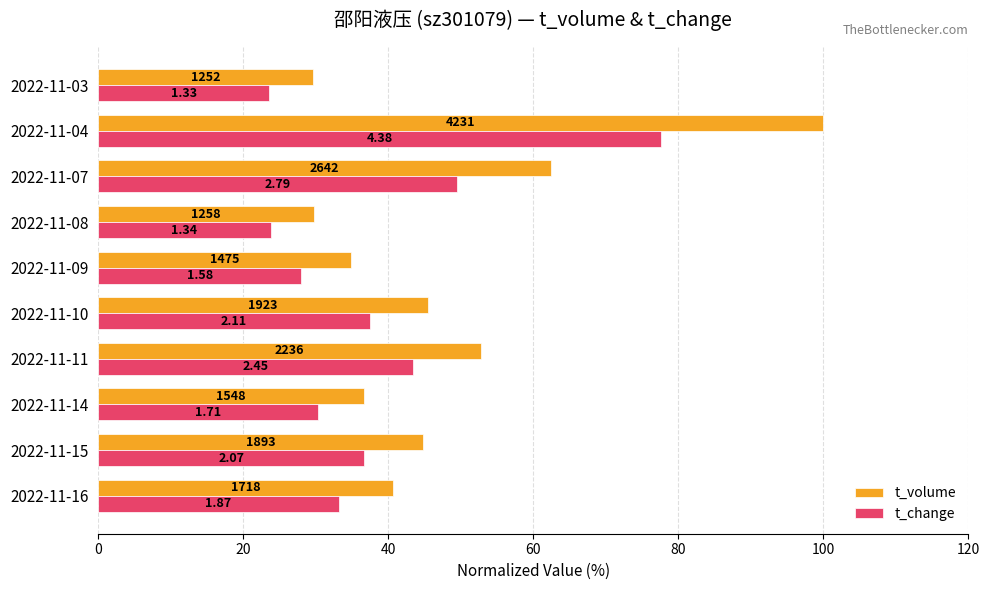

Where is t_change nearest to the value 50?

2022-11-07